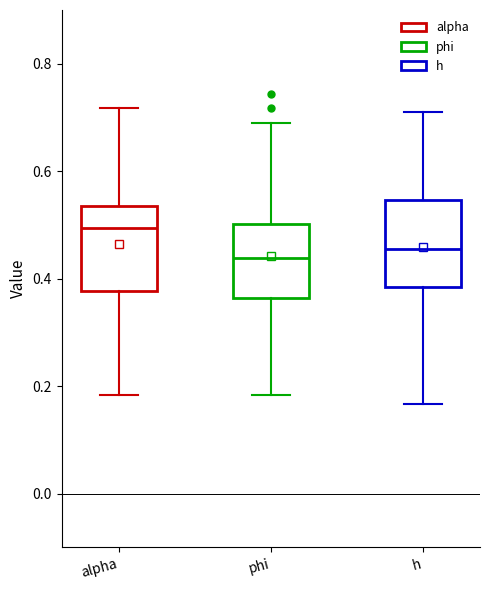

Where does the lower whisker of the box for h end on the y-axis? The values are not printed on the chart, so give them approximately, as read against the axis.

0.16